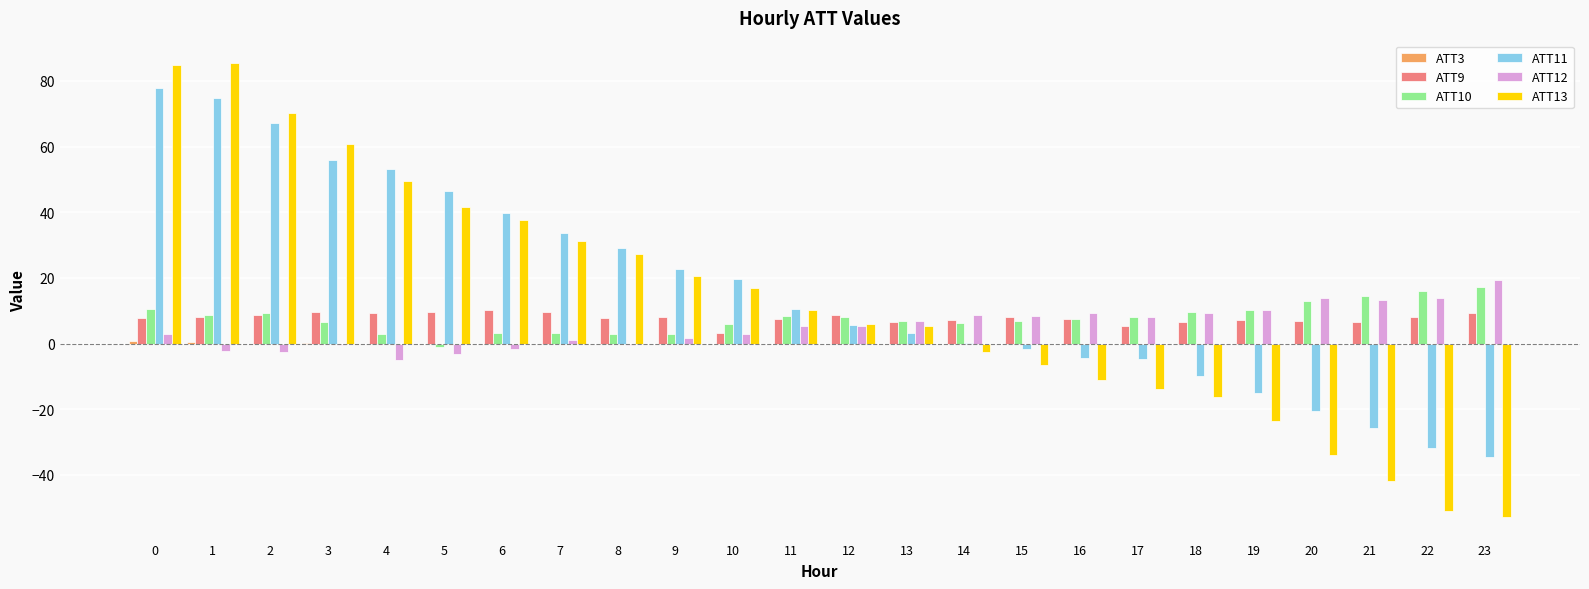

The ATT9 series shows 5.2 at 17. True or false?

True